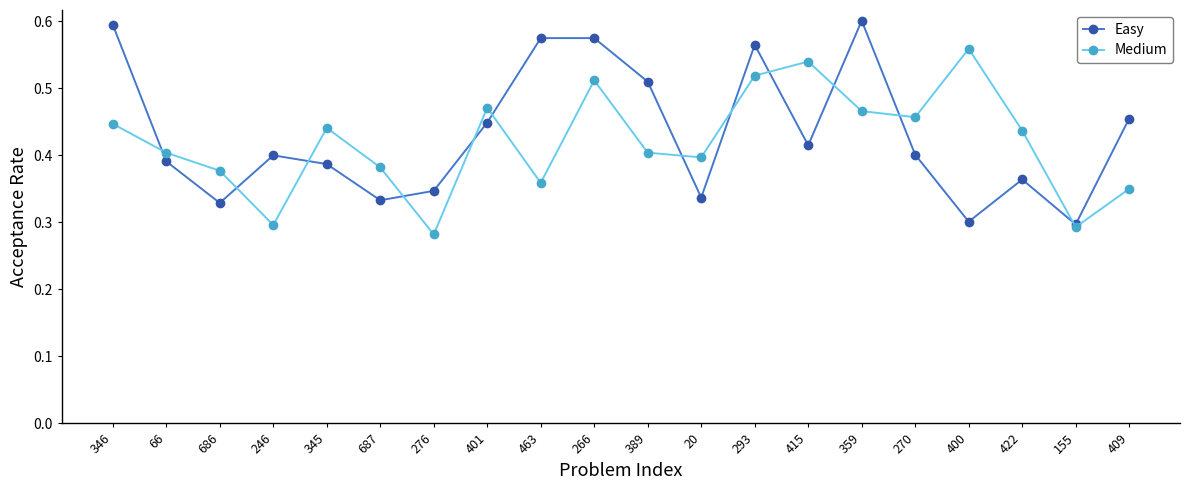

What is the label of the 4th point from the left?

246